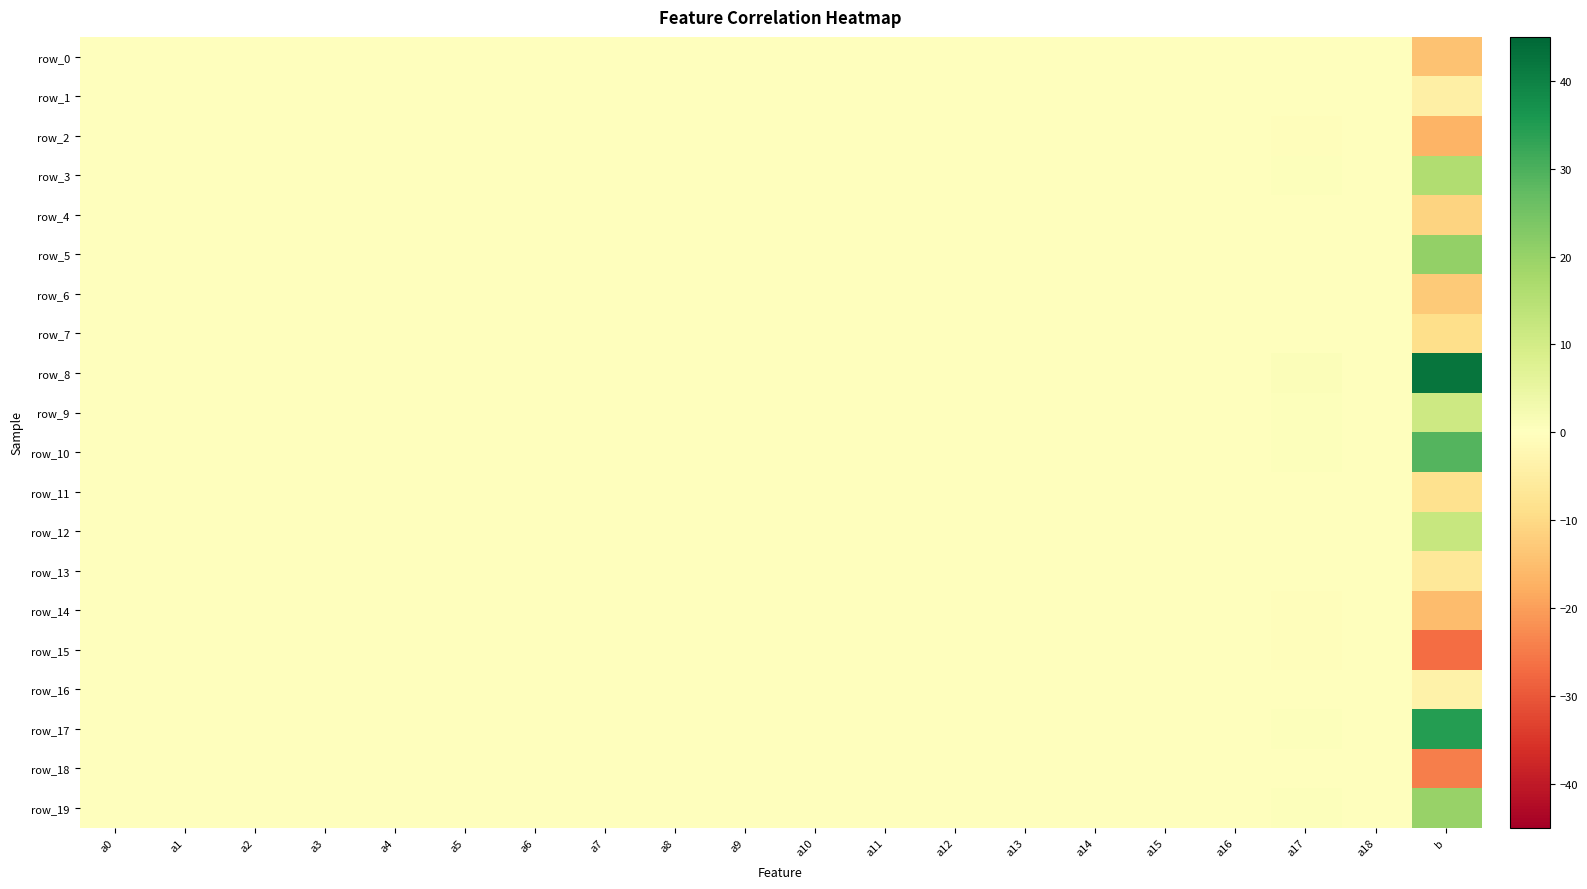

At which category is the sum across all series the highest?

b